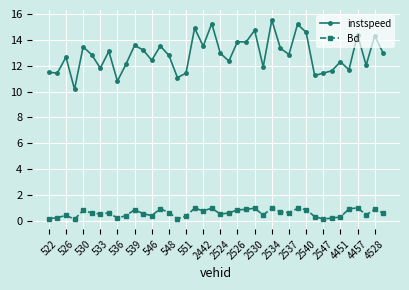

What is the highest value of the instspeed series?

15.5